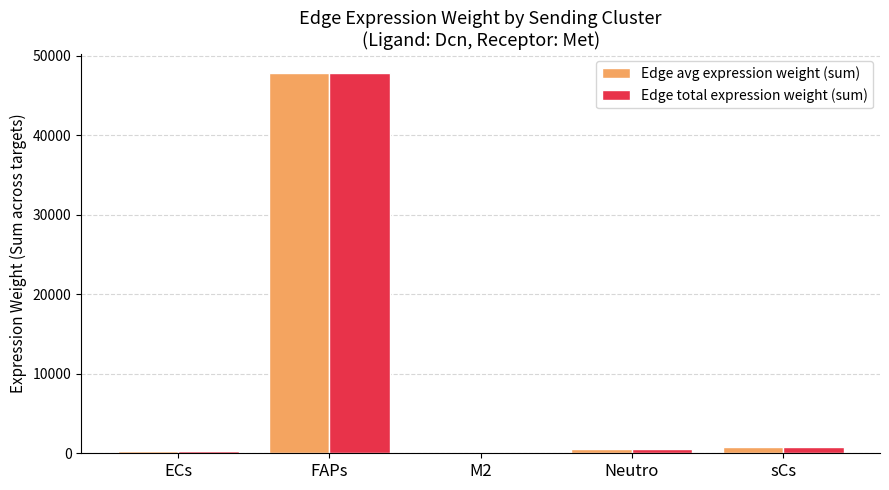

At which category is the sum across all series the highest?

FAPs